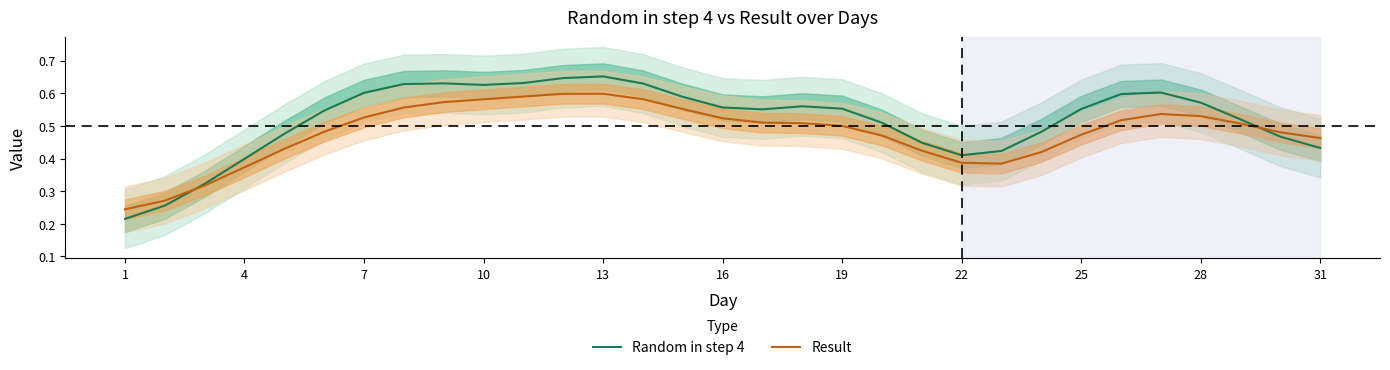

Count the Result values in the range 0 to 1.

31